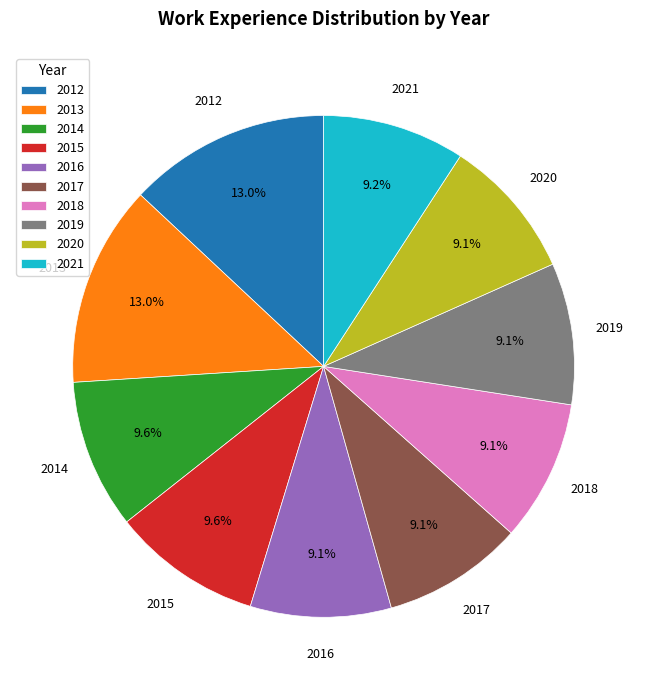

How many slices are in this pie chart?

10